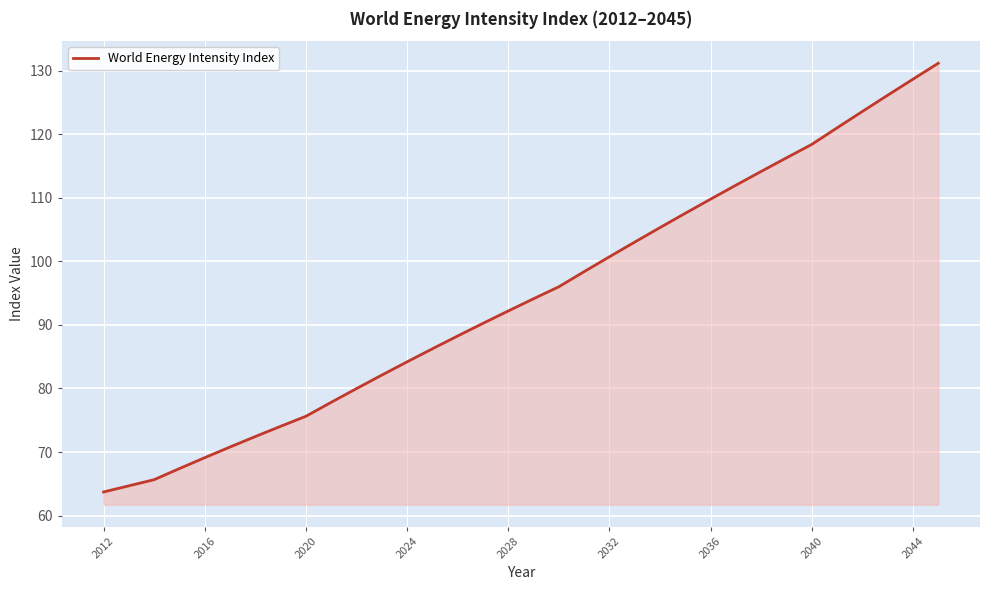

What is the smallest value displayed?

63.7